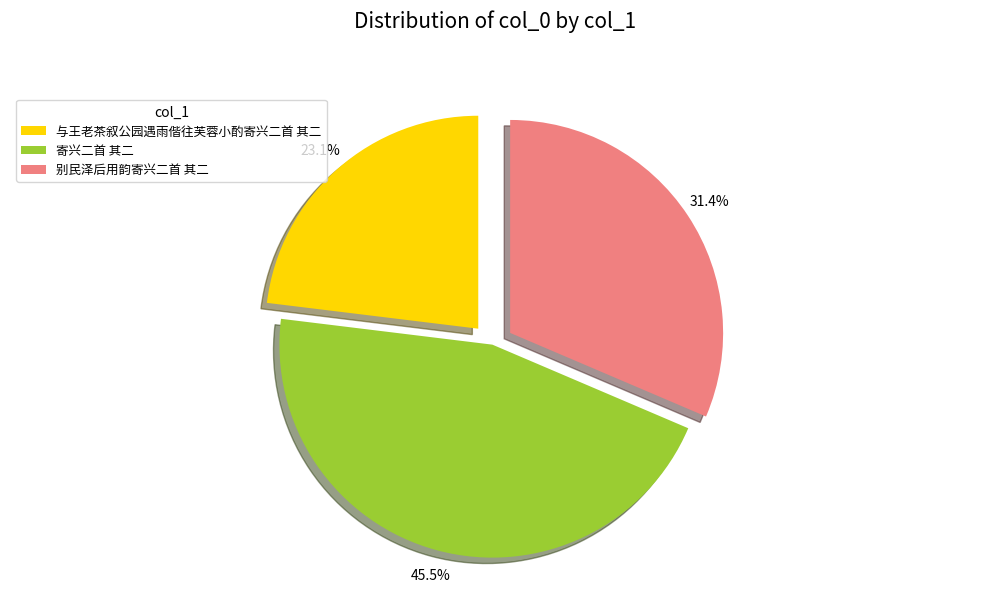

Is it true that 寄兴二首 其二 is 56% of the pie?

False